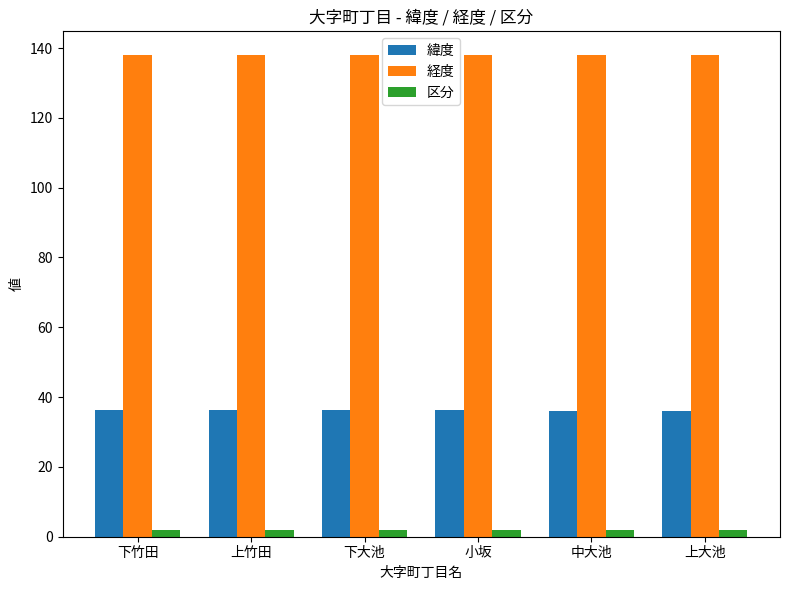

At how many categories does at least one series exceed 28?

6